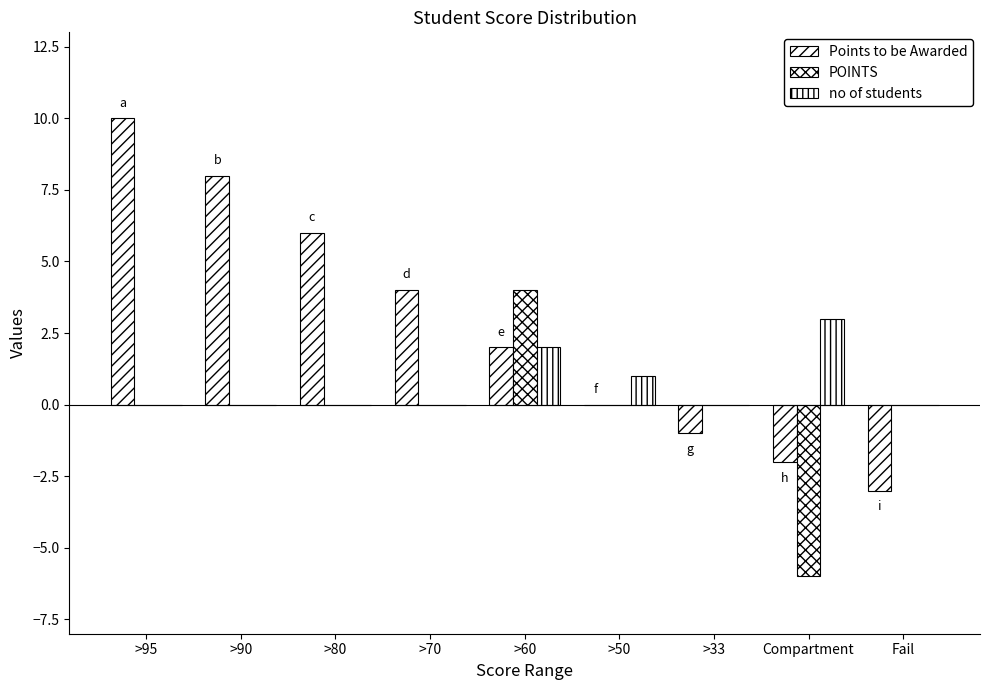

At which label does Points to be Awarded reach its peak?

>95